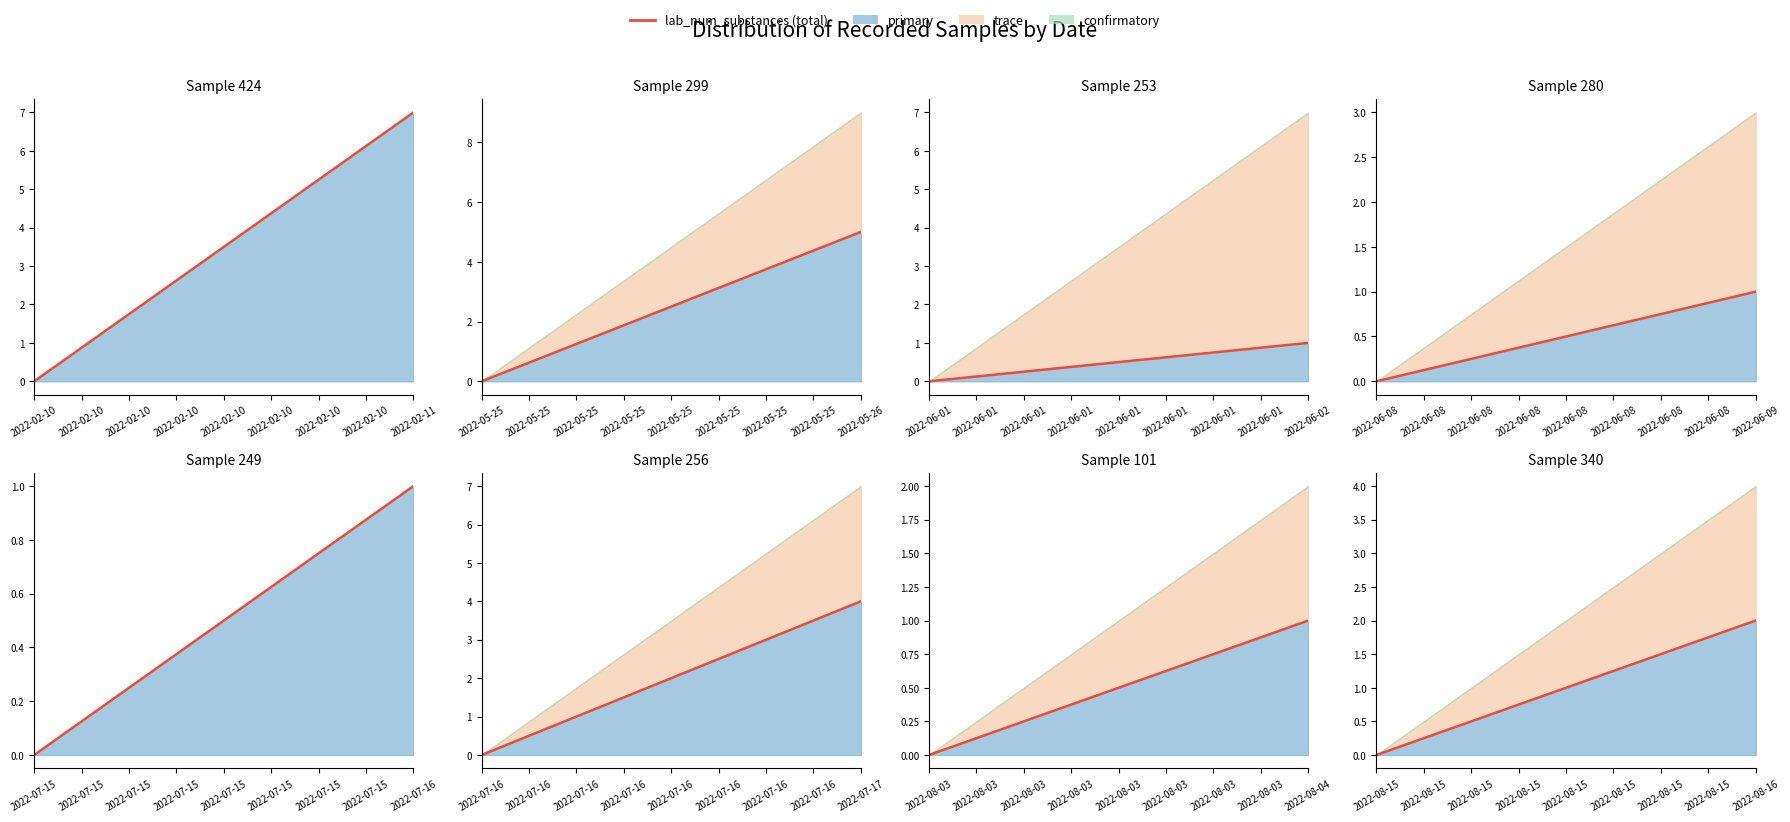

Where is the data nearest to the value 1?

2022-08-15